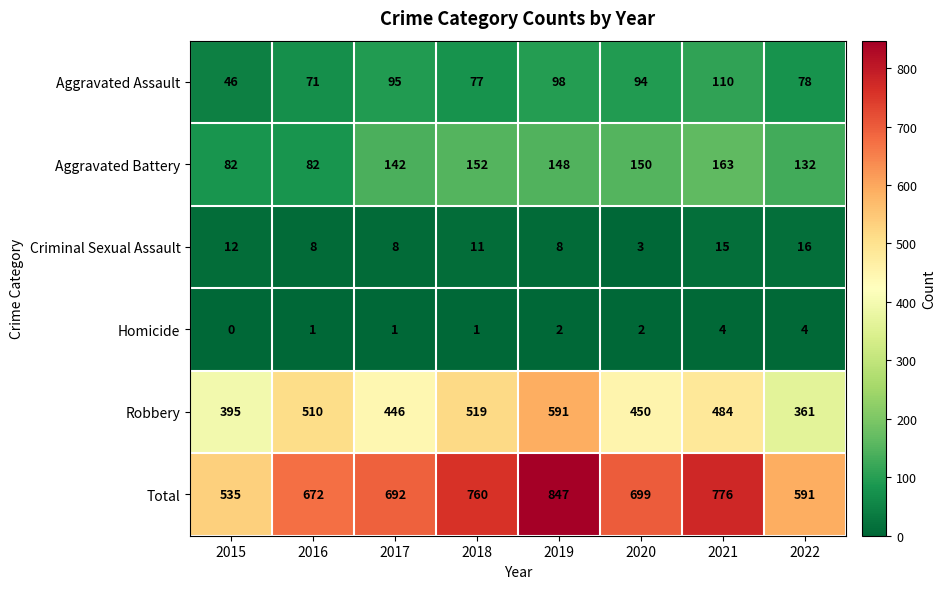

The Aggravated Assault series shows 46 at 2015. True or false?

True